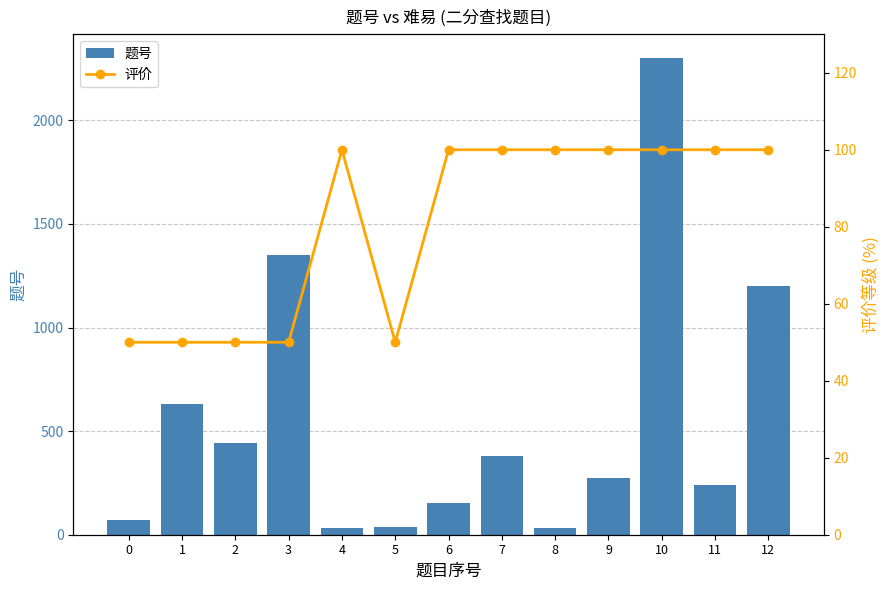

Reading left to right, extract all data points from this chart.

题号: 0=69	1=633	2=441	3=1351	4=34	5=35	6=153	7=378	8=33	9=275	10=2300	11=240	12=1201
评价: 0=50	1=50	2=50	3=50	4=100	5=50	6=100	7=100	8=100	9=100	10=100	11=100	12=100